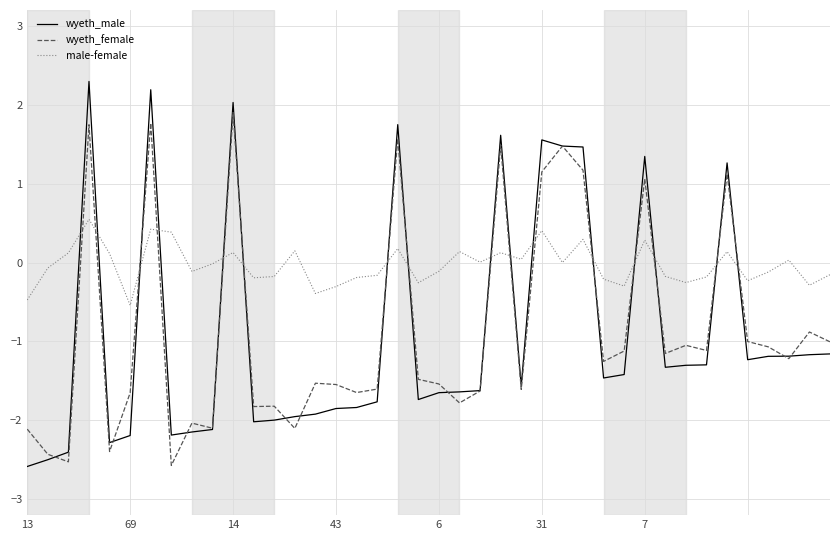

Which series has the largest total across all categories?

male-female